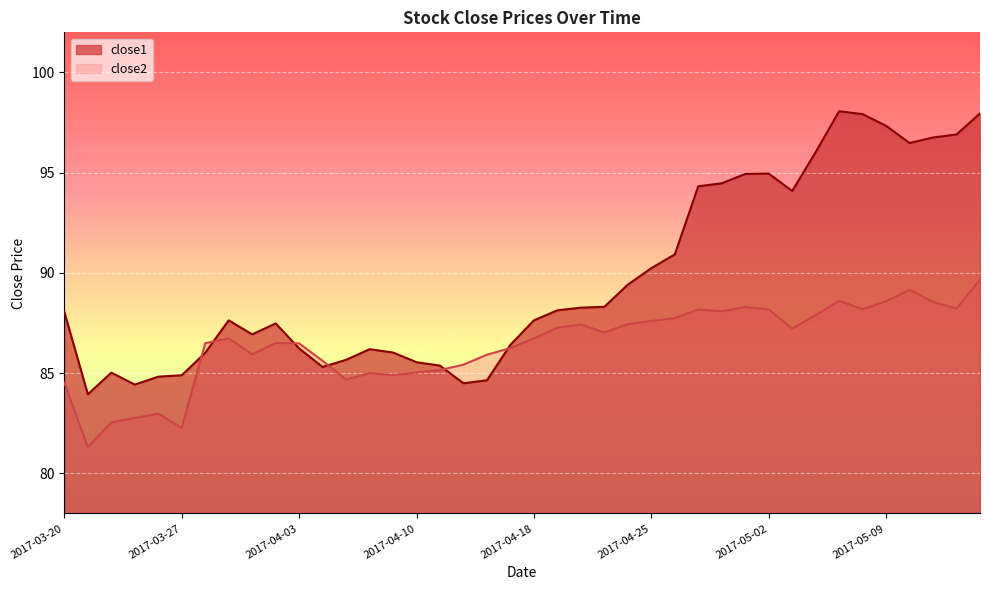

Where is the first local maximum for close2?

2017-03-24